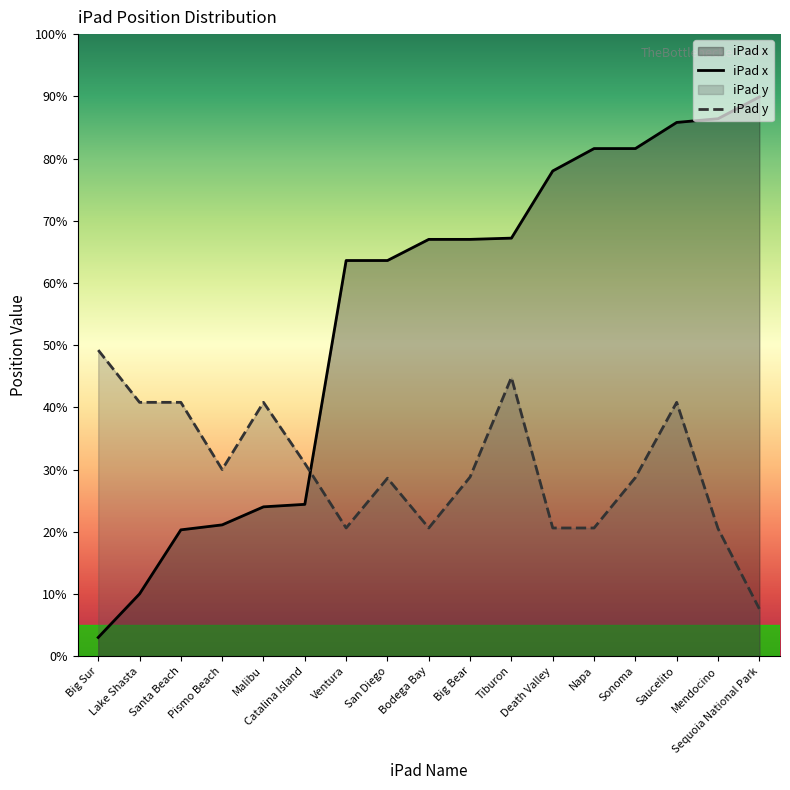

What is the label of the 6th point from the left?

Catalina Island